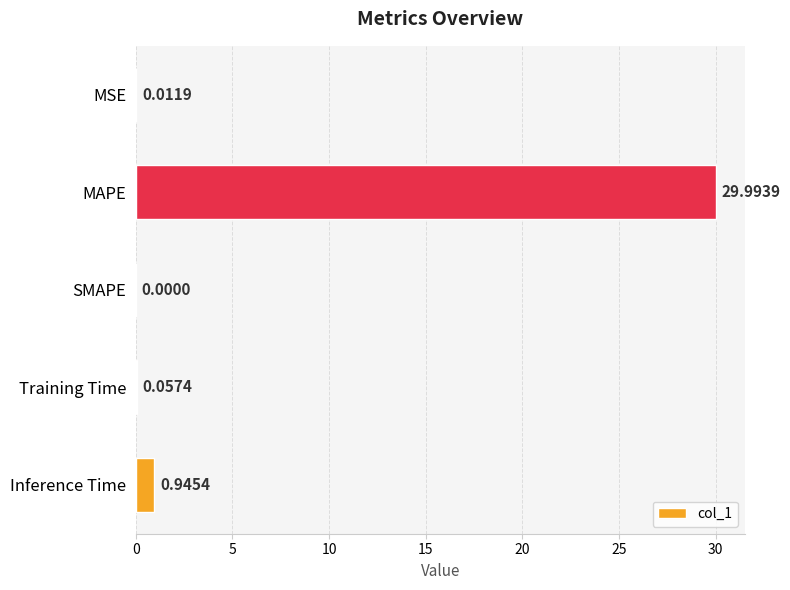

What is the change in value from MAPE to Inference Time?

-29.0